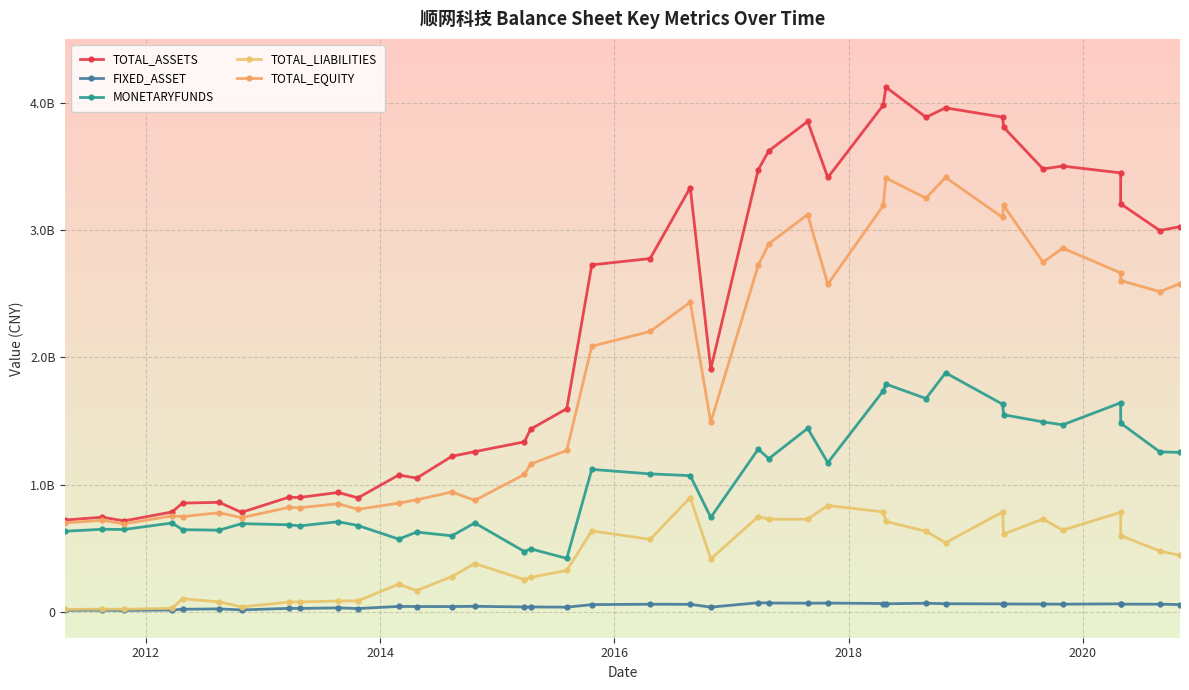

How many interior local valleys does the MONETARYFUNDS series have?

12